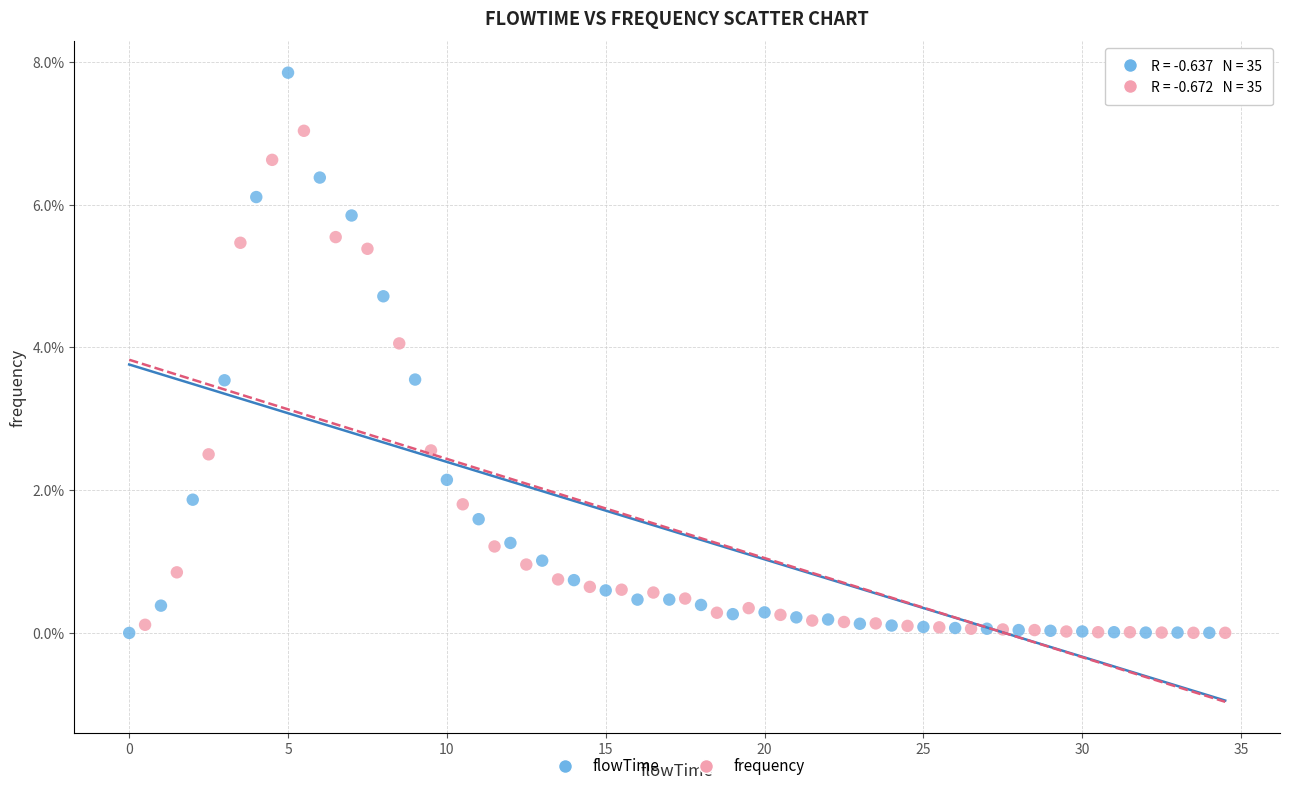

What are all the series names shown in the legend?

flowTime, frequency